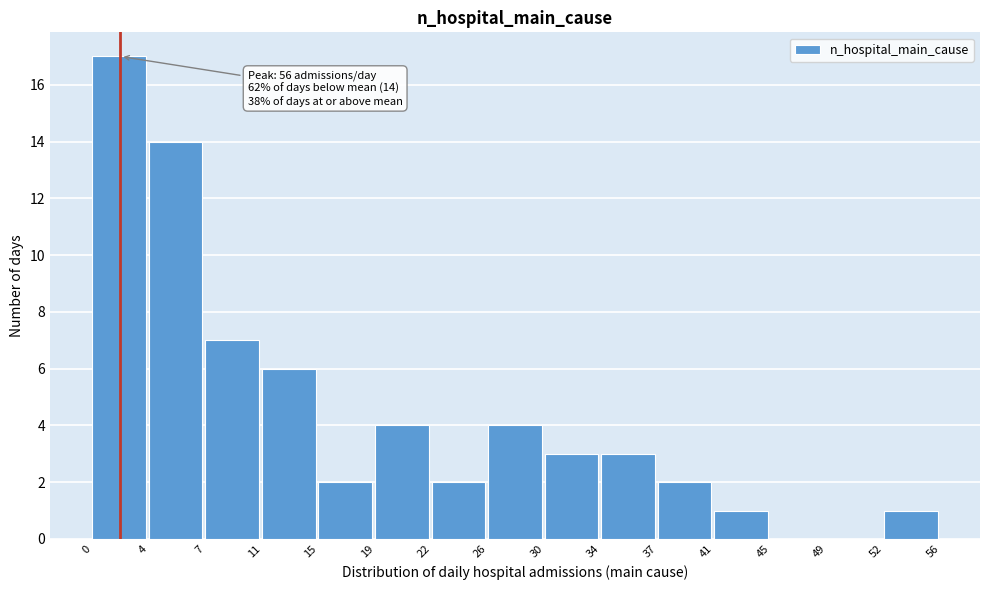

Which range on the x-axis has the tallest bar?

0 to 4